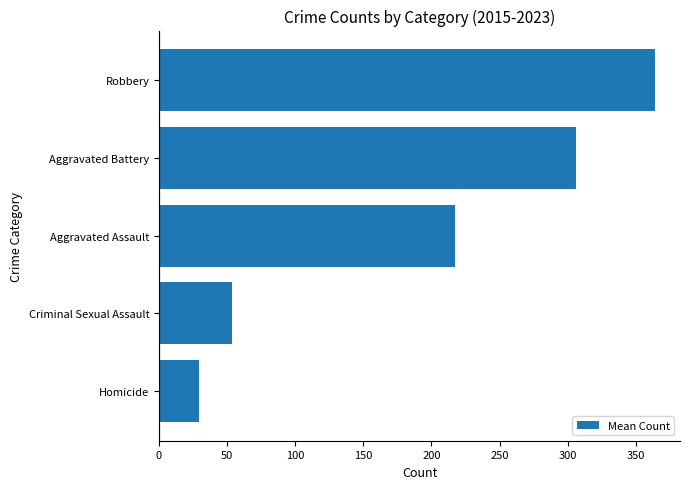

Count the number of data series in this chart.

1